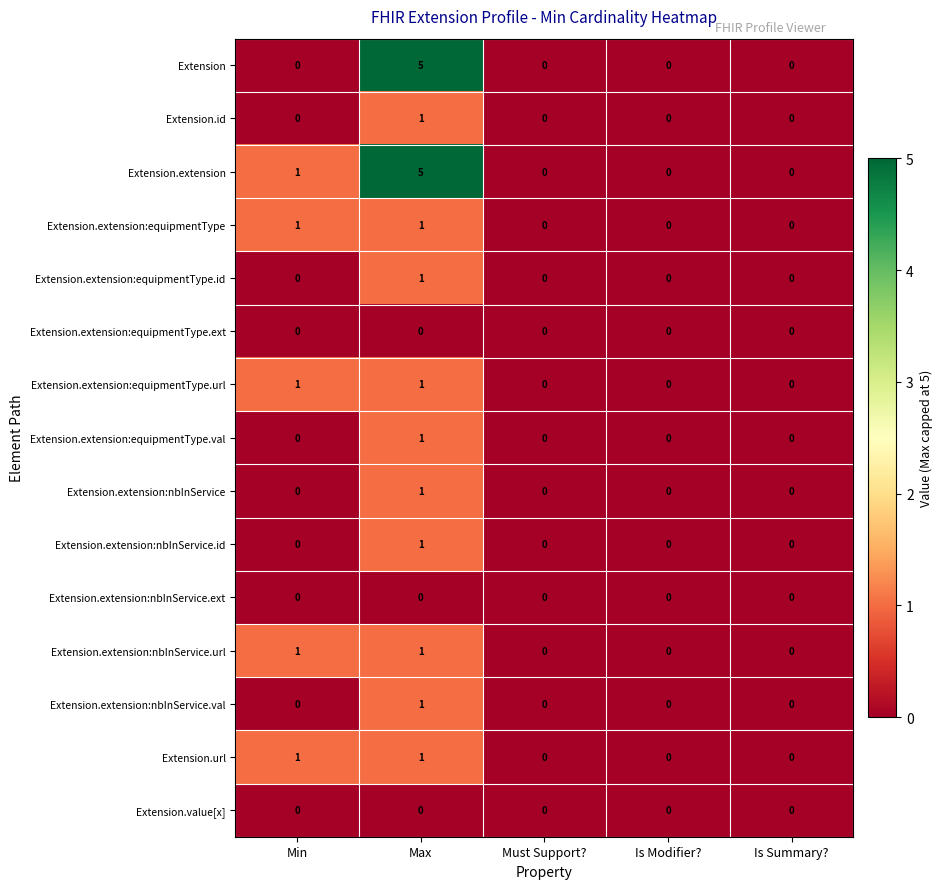

What is the spread (max minus min) of values at Min?

1